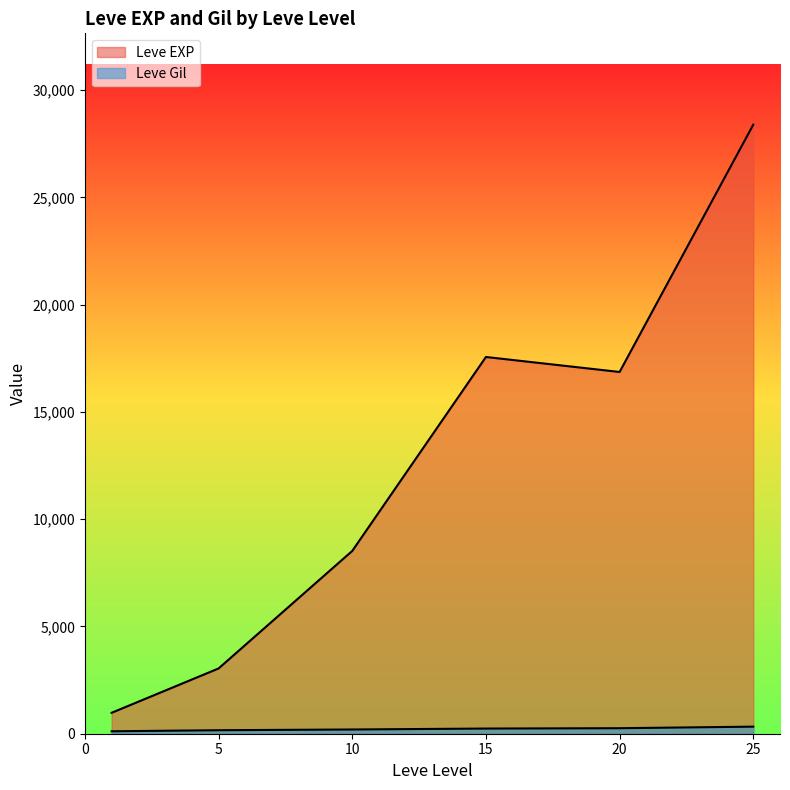

Count the number of data series in this chart.

2